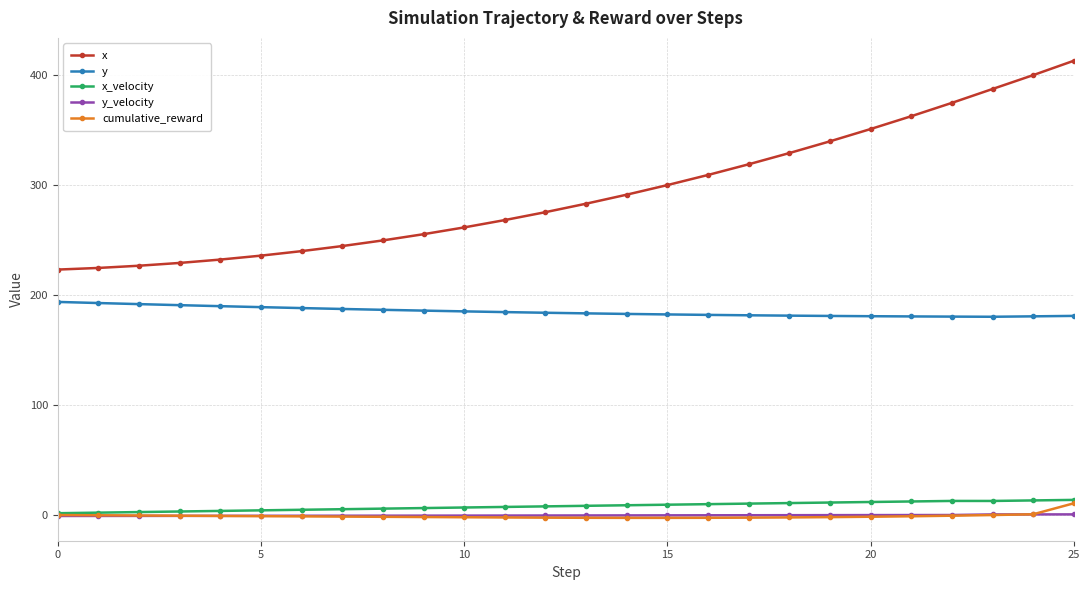

What is the maximum value for x?

413.4